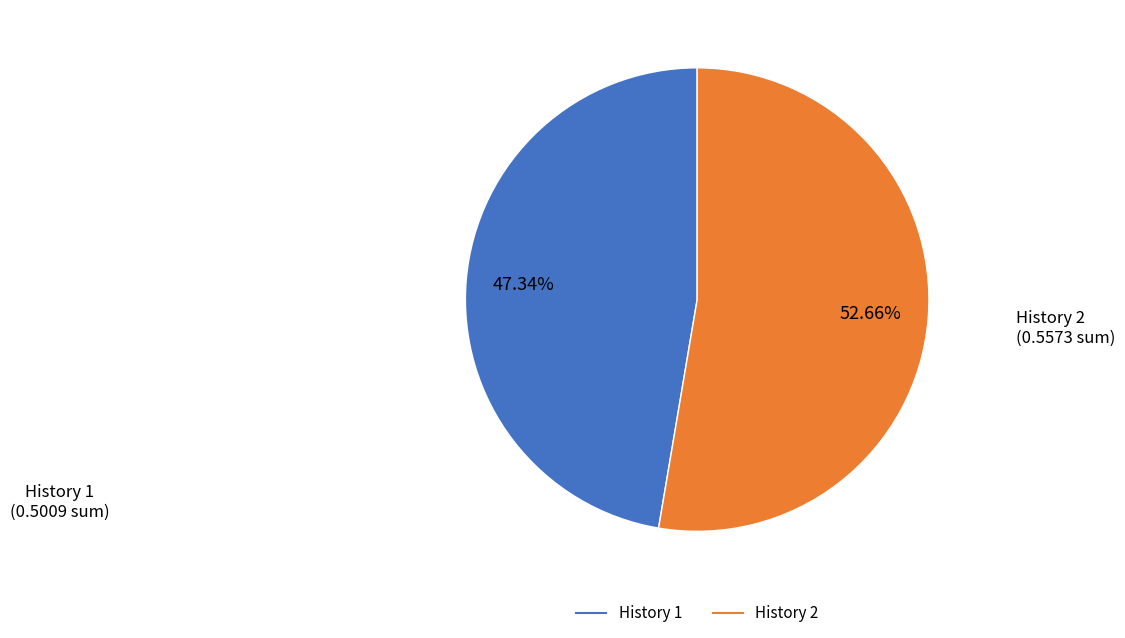

Between History 2 and History 1, which is larger?

History 2